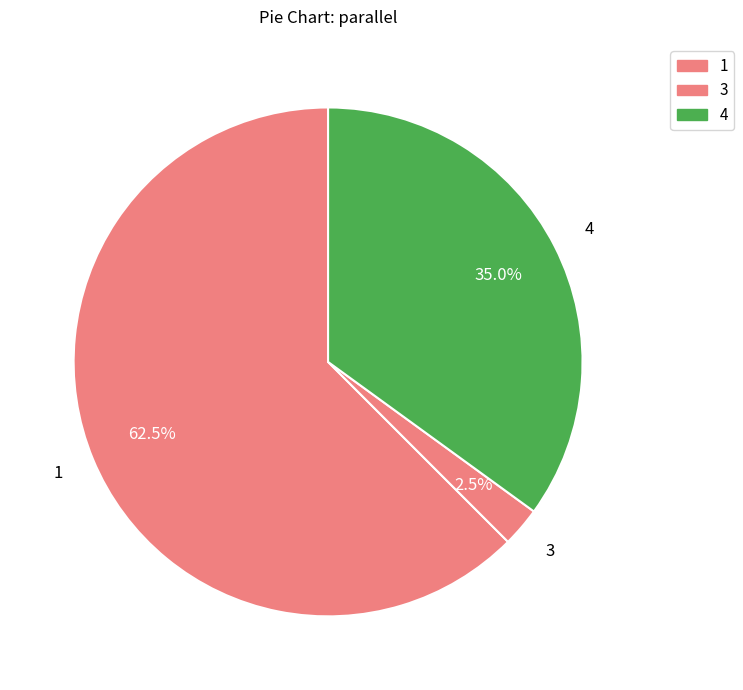

Combined, do 1 and 3 account for over 50%?

Yes